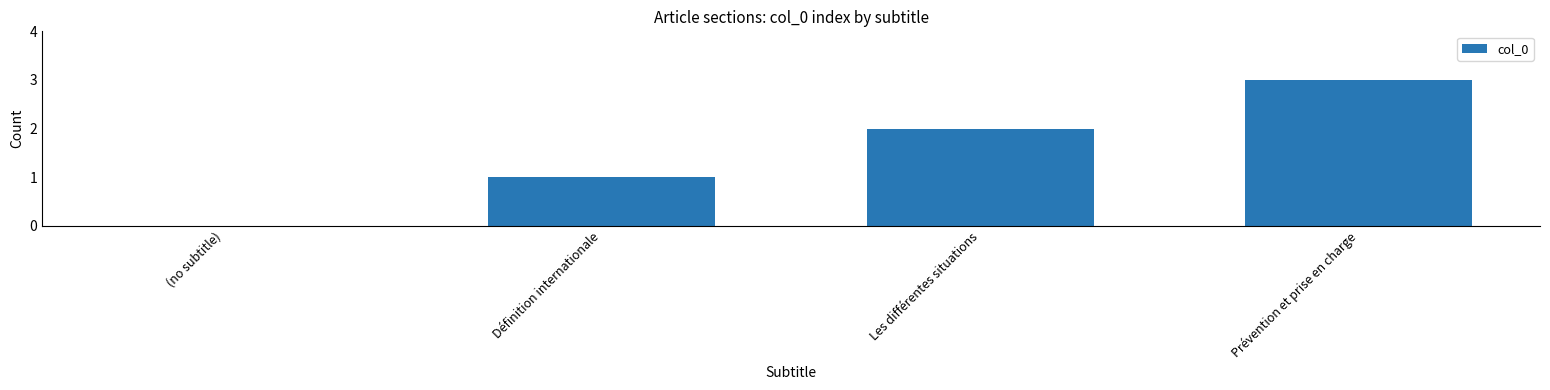

True or false: the data shows 3 at Les différentes situations.

False